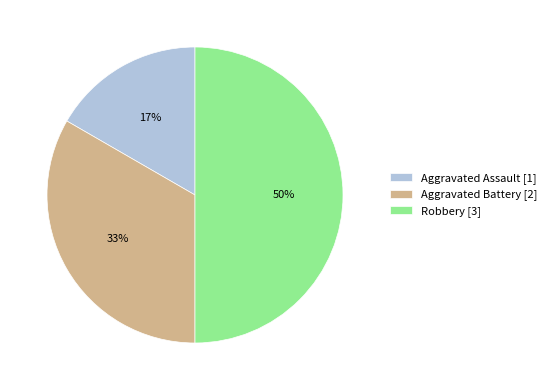

Is Aggravated Assault the majority of the pie?

No